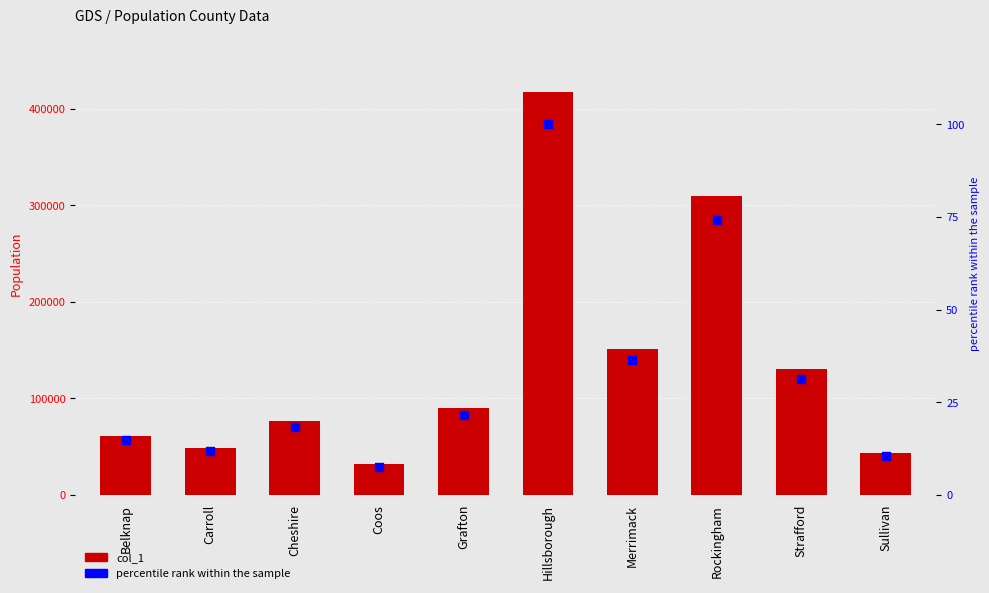

Which series reaches the maximum Y coordinate?

col_1